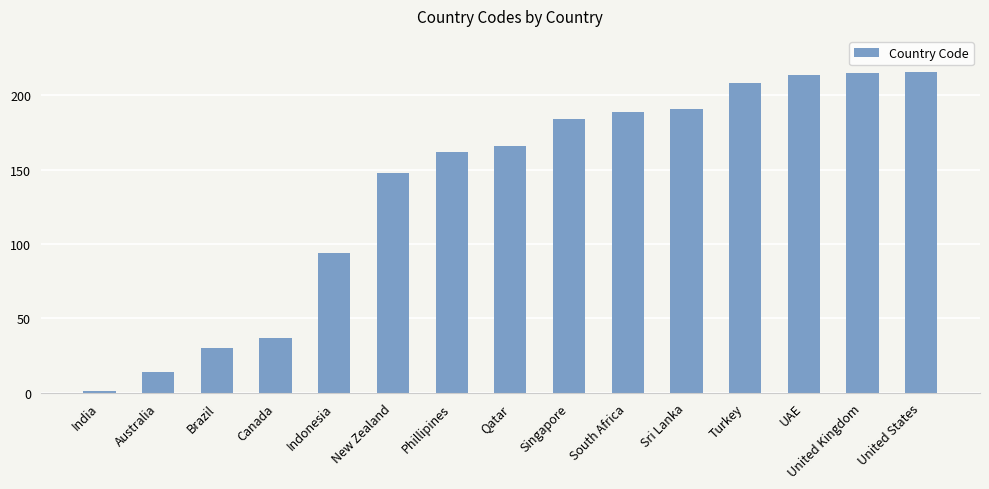

What is the difference between the maximum and minimum values?

215